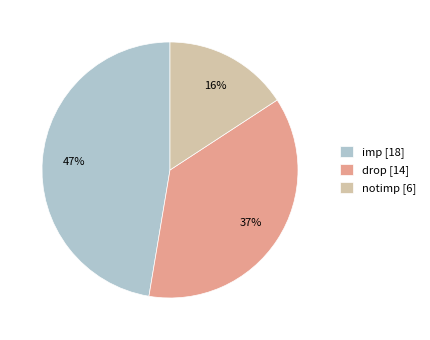

Rank the categories by value from lowest to highest.

notimp, drop, imp